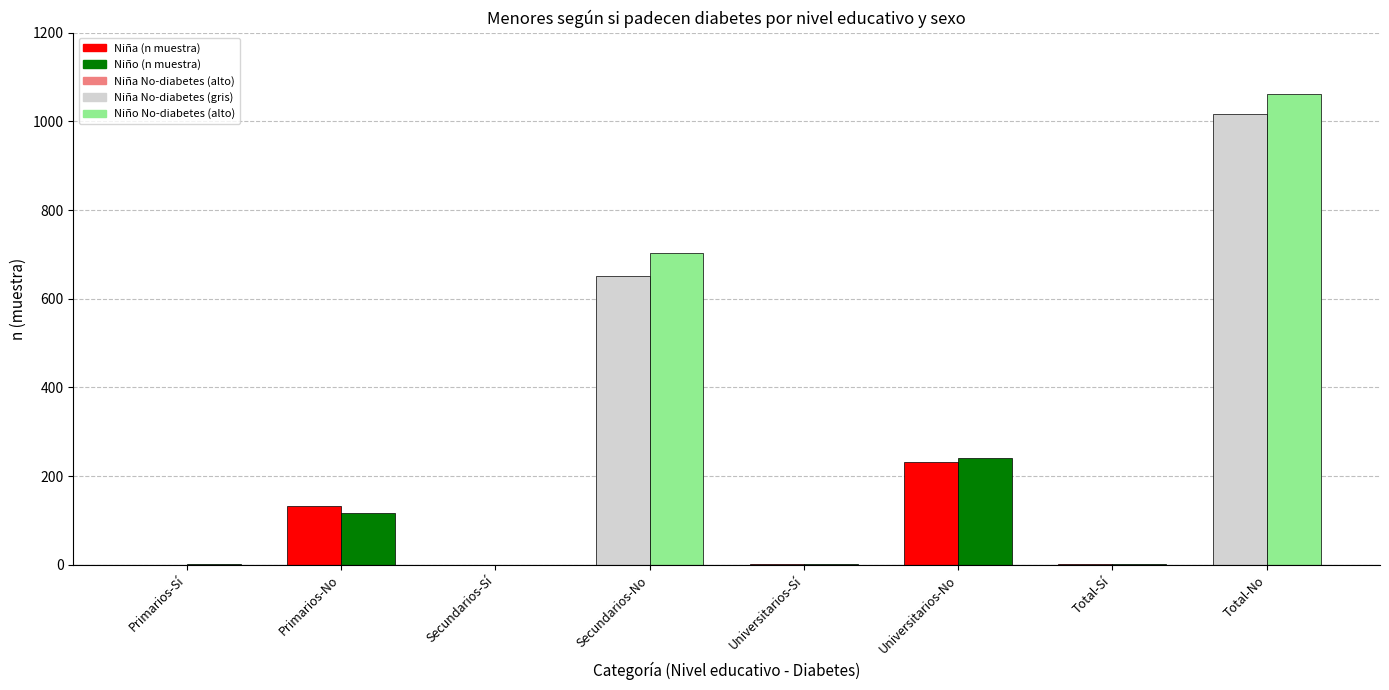

What is the sum of all Niña (n muestra) values?

2036